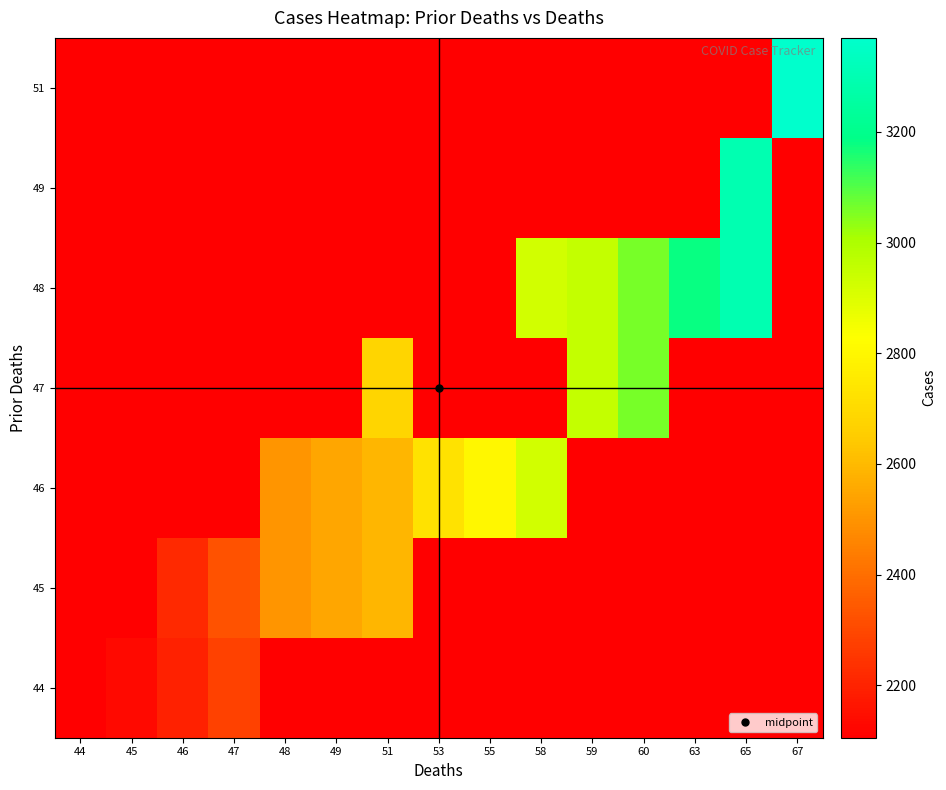

Reading left to right, extract all data points from this chart.

44: 44=2105	45=2134	46=2198	47=2278	48=2105	49=2105	51=2105	53=2105	55=2105	58=2105	59=2105	60=2105	63=2105	65=2105	67=2105
45: 44=2105	45=2105	46=2214	47=2326	48=2505	49=2545	51=2592	53=2105	55=2105	58=2105	59=2105	60=2105	63=2105	65=2105	67=2105
46: 44=2105	45=2105	46=2105	47=2105	48=2505	49=2545	51=2592	53=2724	55=2797	58=2922	59=2105	60=2105	63=2105	65=2105	67=2105
47: 44=2105	45=2105	46=2105	47=2105	48=2105	49=2105	51=2682	53=2105	55=2105	58=2105	59=2952	60=3060	63=2105	65=2105	67=2105
48: 44=2105	45=2105	46=2105	47=2105	48=2105	49=2105	51=2105	53=2105	55=2105	58=2922	59=2952	60=3060	63=3181	65=3297	67=2105
49: 44=2105	45=2105	46=2105	47=2105	48=2105	49=2105	51=2105	53=2105	55=2105	58=2105	59=2105	60=2105	63=2105	65=3297	67=2105
51: 44=2105	45=2105	46=2105	47=2105	48=2105	49=2105	51=2105	53=2105	55=2105	58=2105	59=2105	60=2105	63=2105	65=2105	67=3370